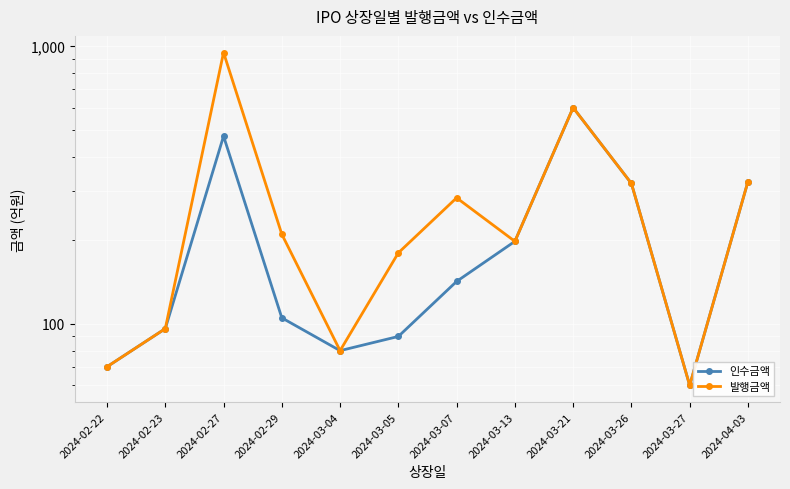

What is the difference between the maximum and second lowest values in the 인수금액 series?

530.0